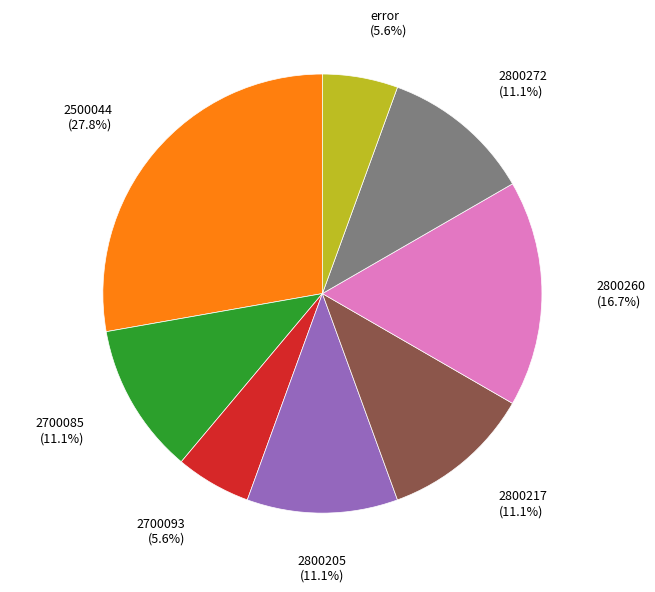

To the nearest percent, what is the difference between the largest and smallest slice percentages?

22%